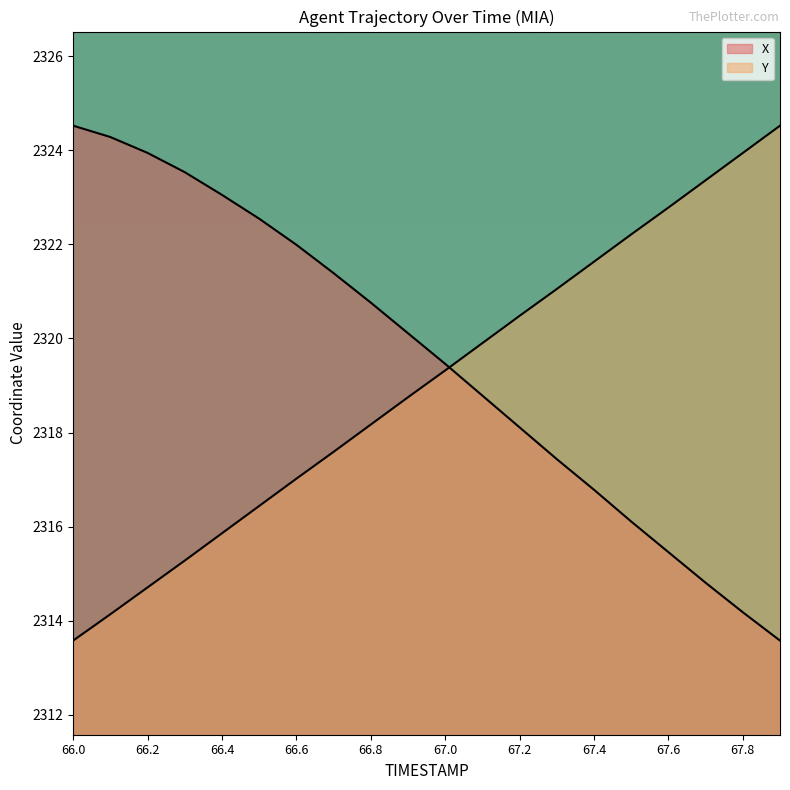

What is the label of the 15th point from the left?

67.4